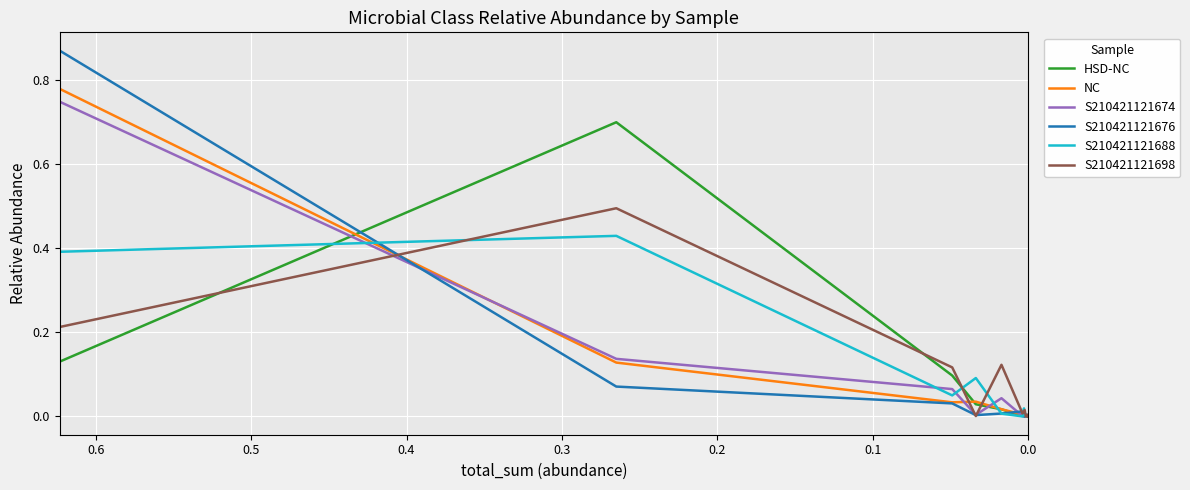

How many interior local peaks does the S210421121676 series have?

3